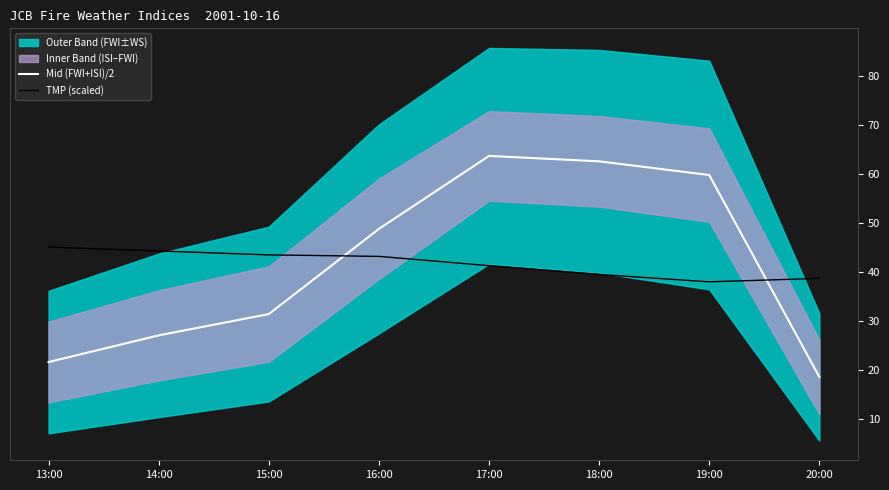

What is the difference between the highest and lowest values at 15:00?

12.1